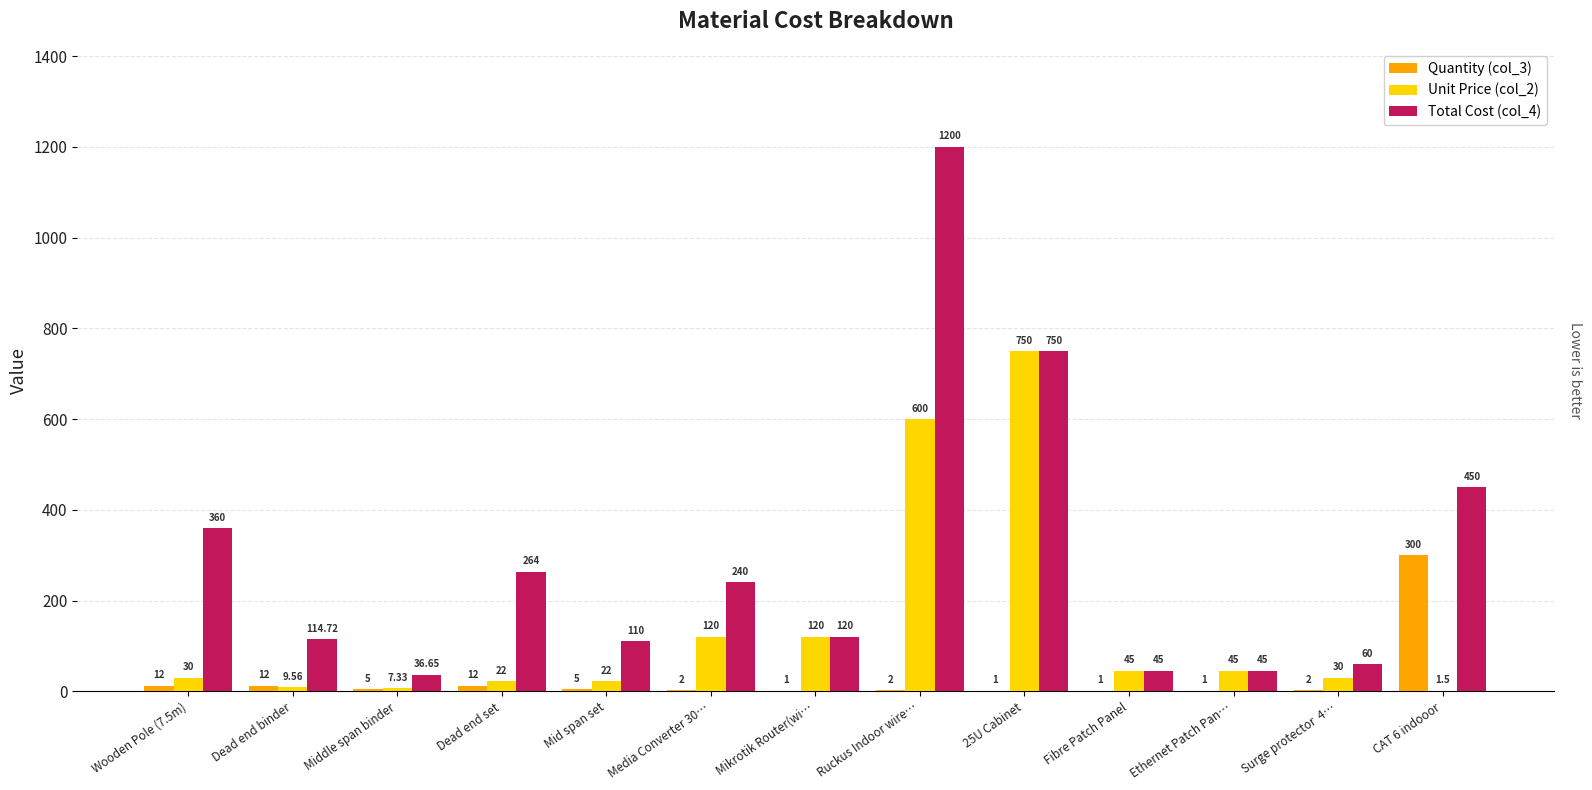

What is the sum of the Quantity (col_3) values at CAT 6 indooor and Mid span set?

305.0